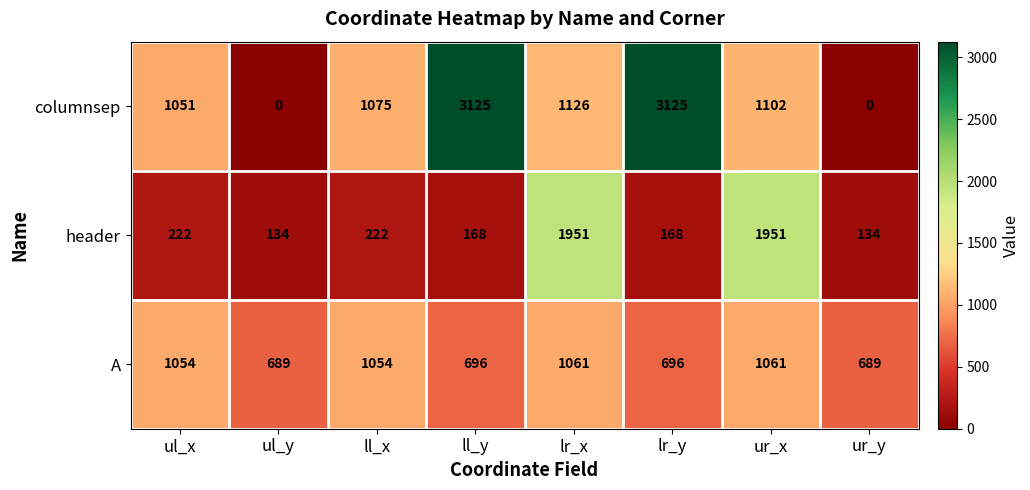

How many positive values does the columnsep series have?

6